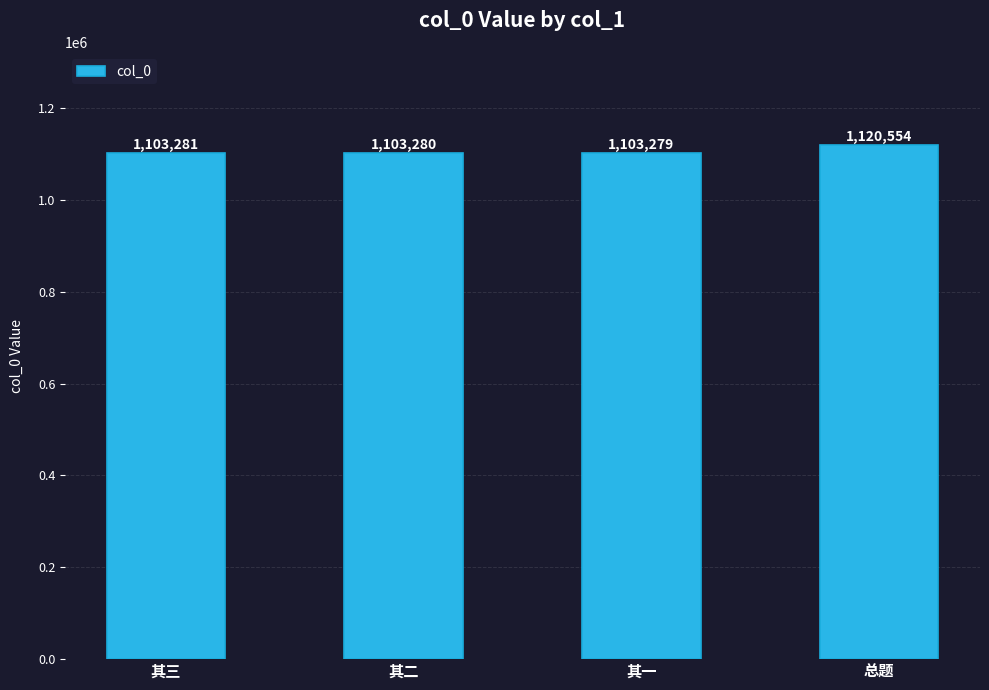

Is it true that the value at 总题 is 1120554?

True